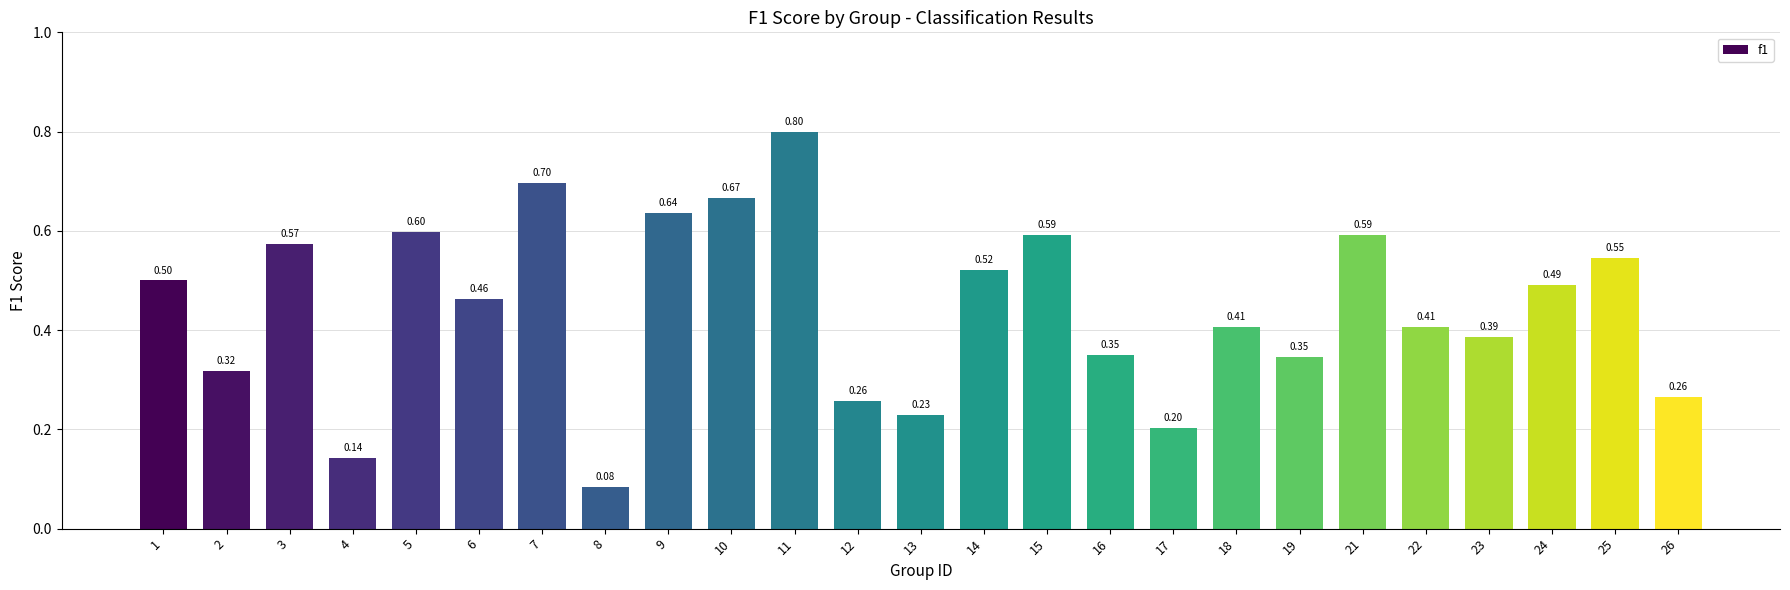

The value at 6 is 0.3. True or false?

False